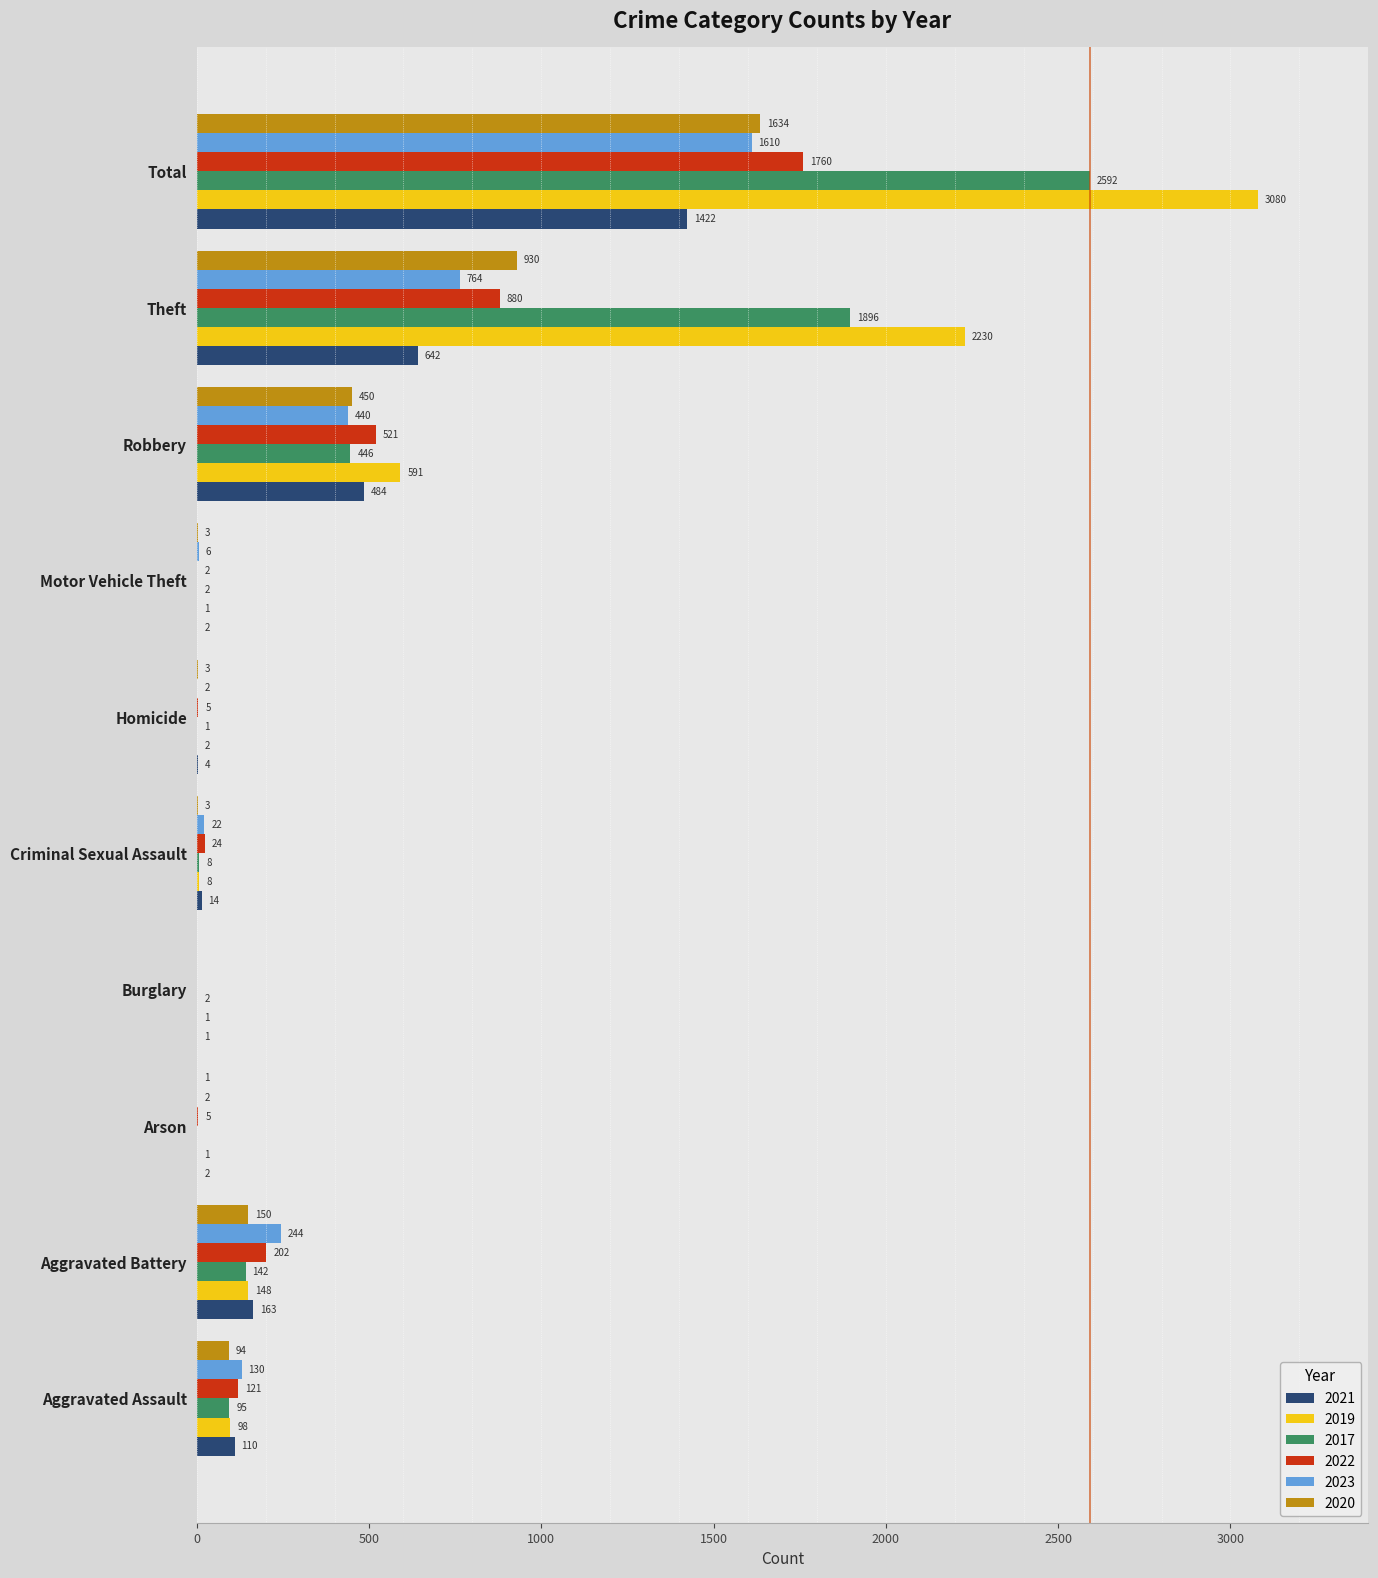

How many series are shown in this chart?

6